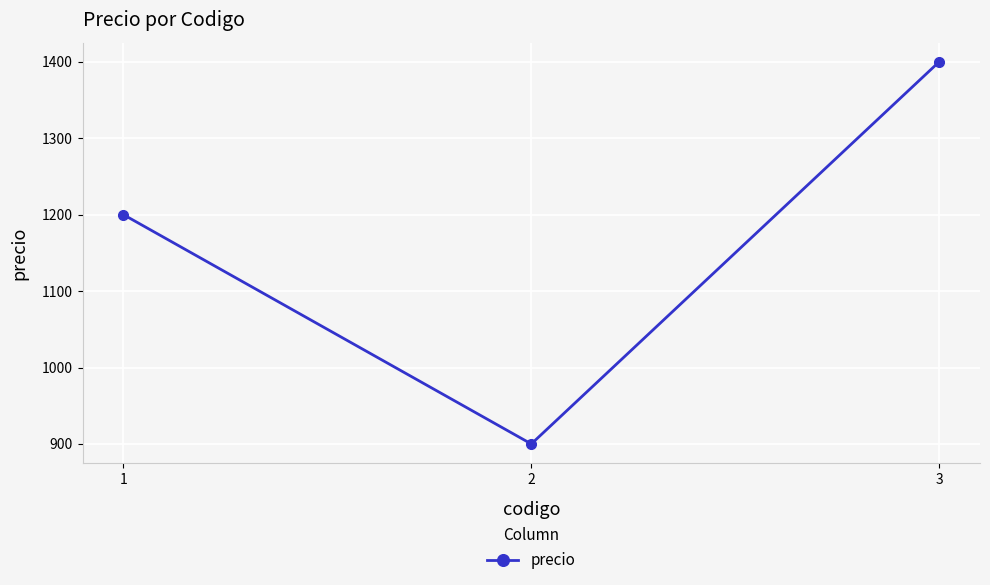

What is the change in value from 1 to 2?

-300